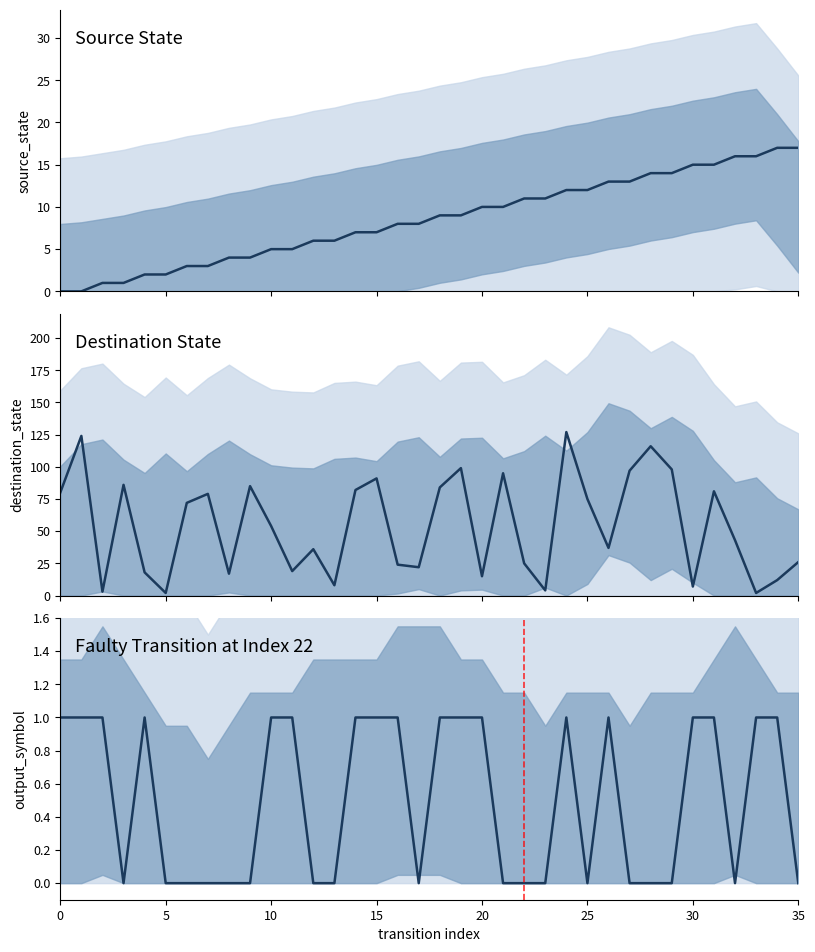

True or false: output_symbol has a value of 1 at 0.

True